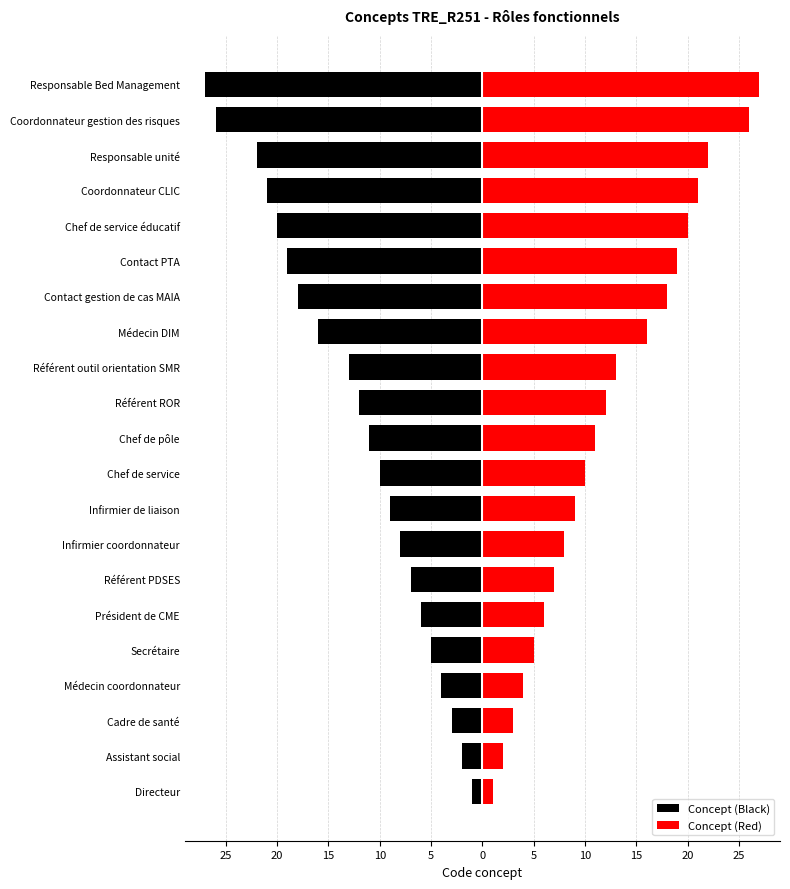

What is the sum of all Concept (Black) values?

-260